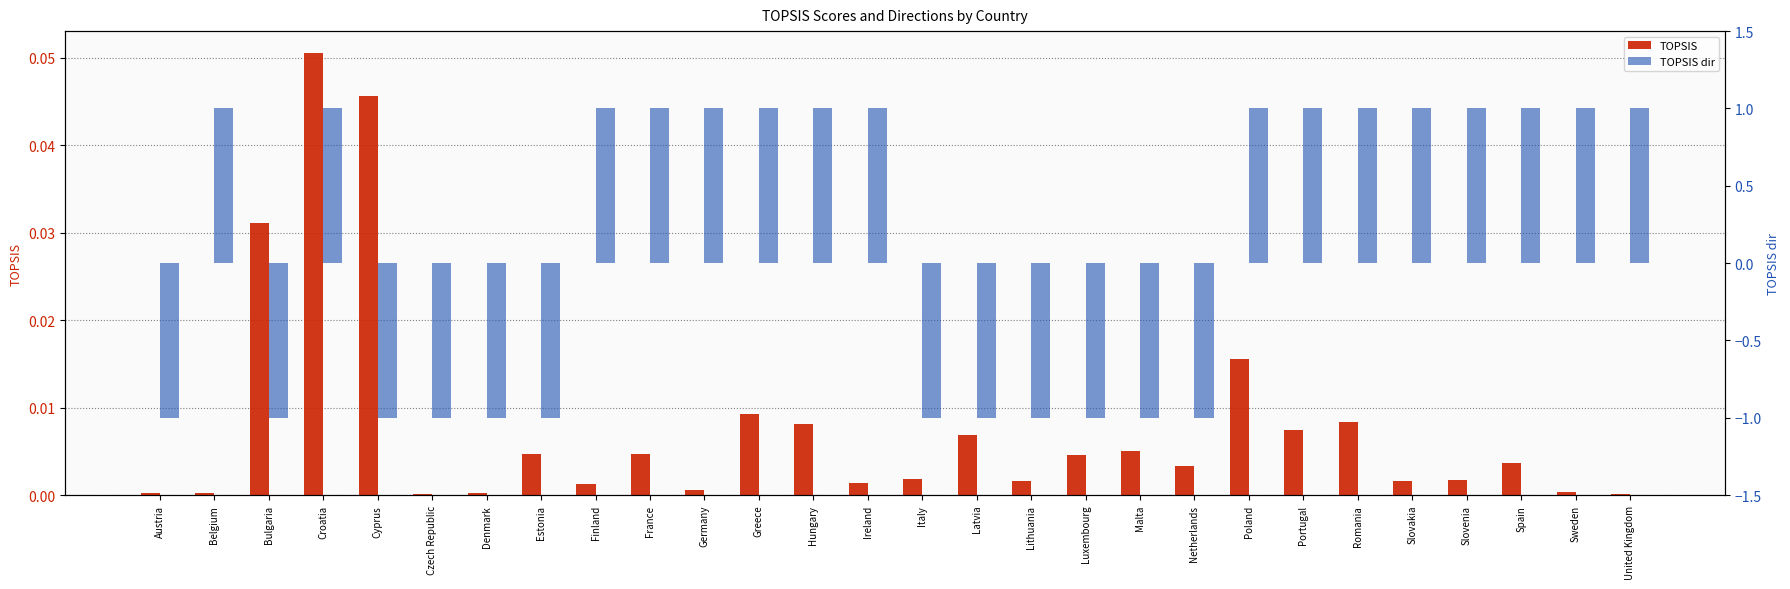

Is it true that TOPSIS equals 0.0 at Germany?

False